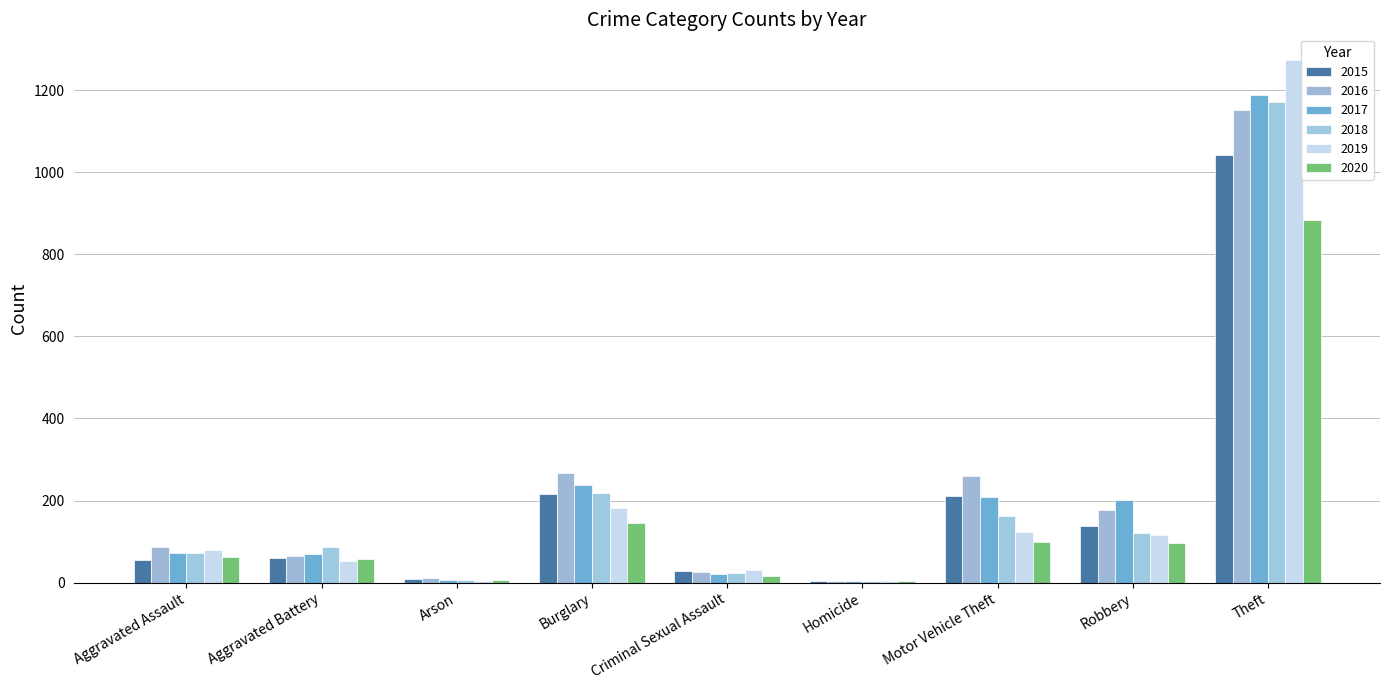

What is the average value of the 2015 series?

196